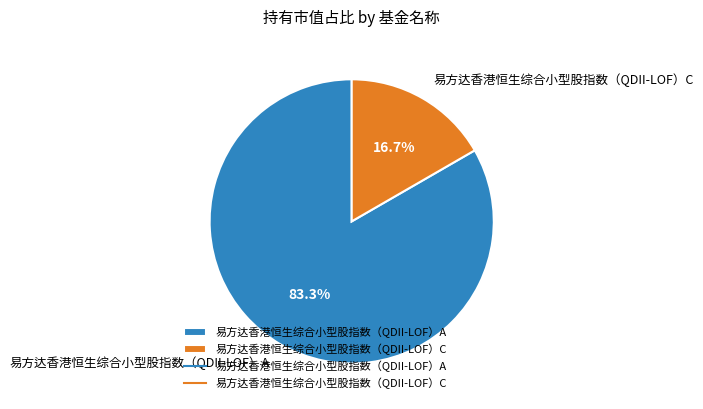

To the nearest percent, what is the difference between the largest and smallest slice percentages?

67%